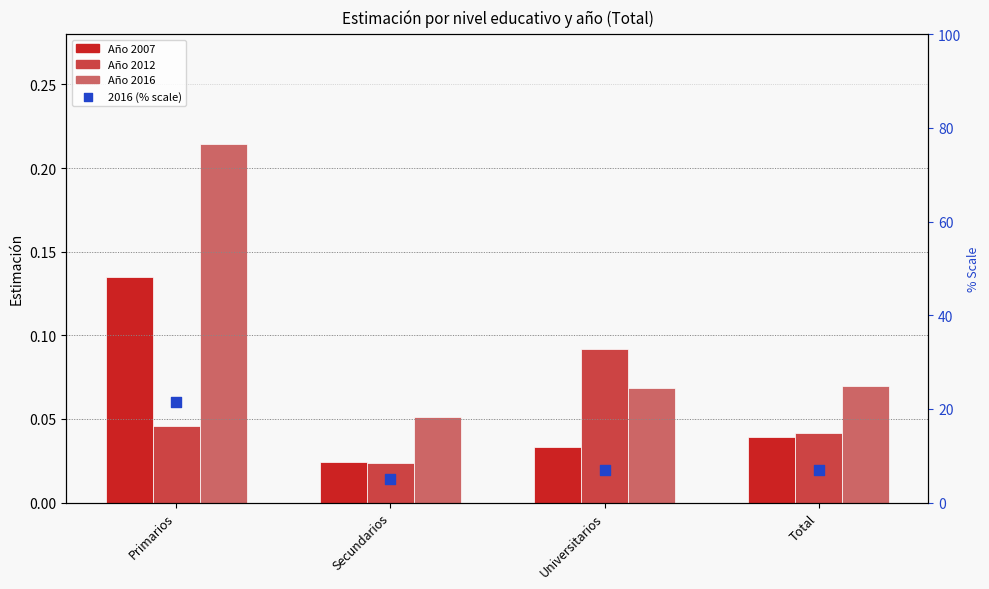

Which has a higher value, Total or Primarios?

Primarios